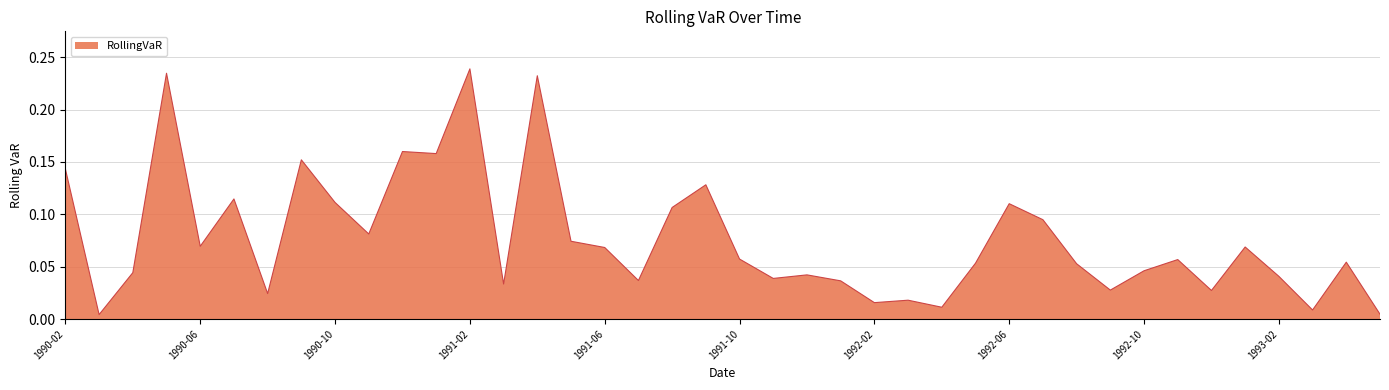

How many lines are shown in the chart?

1